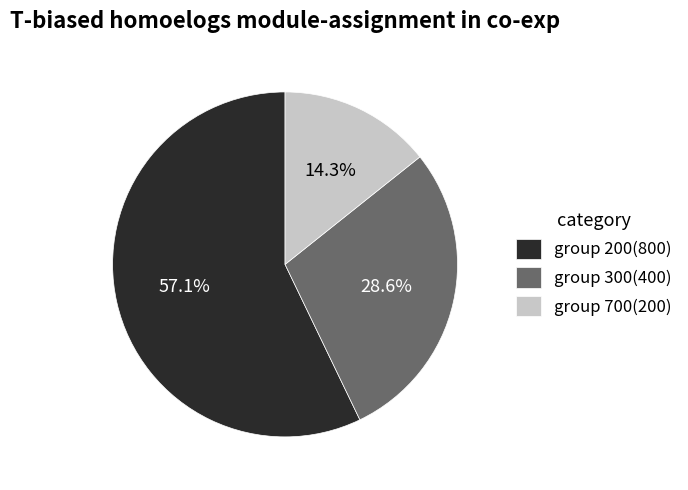

What is the largest slice in the pie chart?

group 200(800)